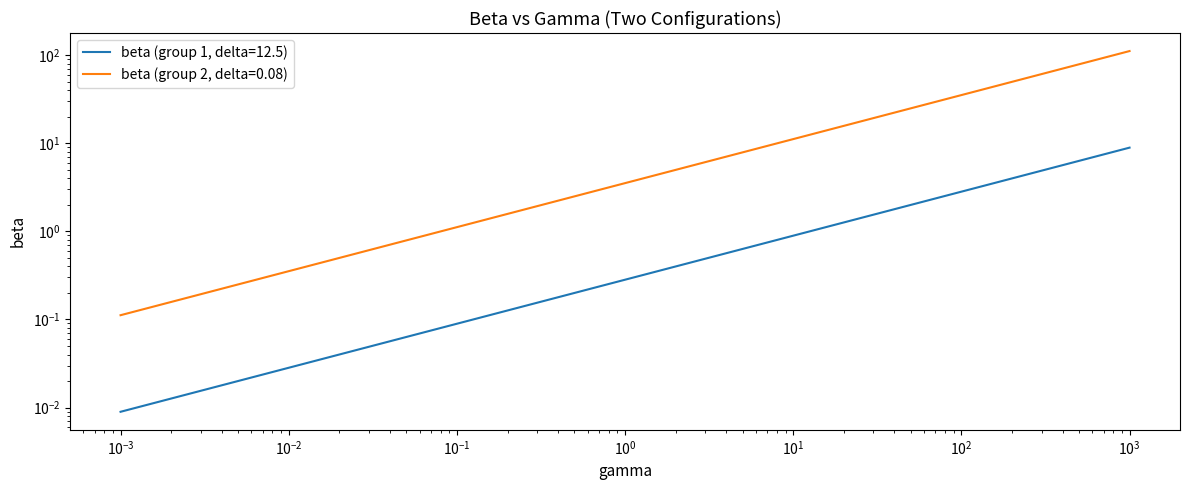

True or false: beta (col5) and beta (col1) intersect in this chart.

False